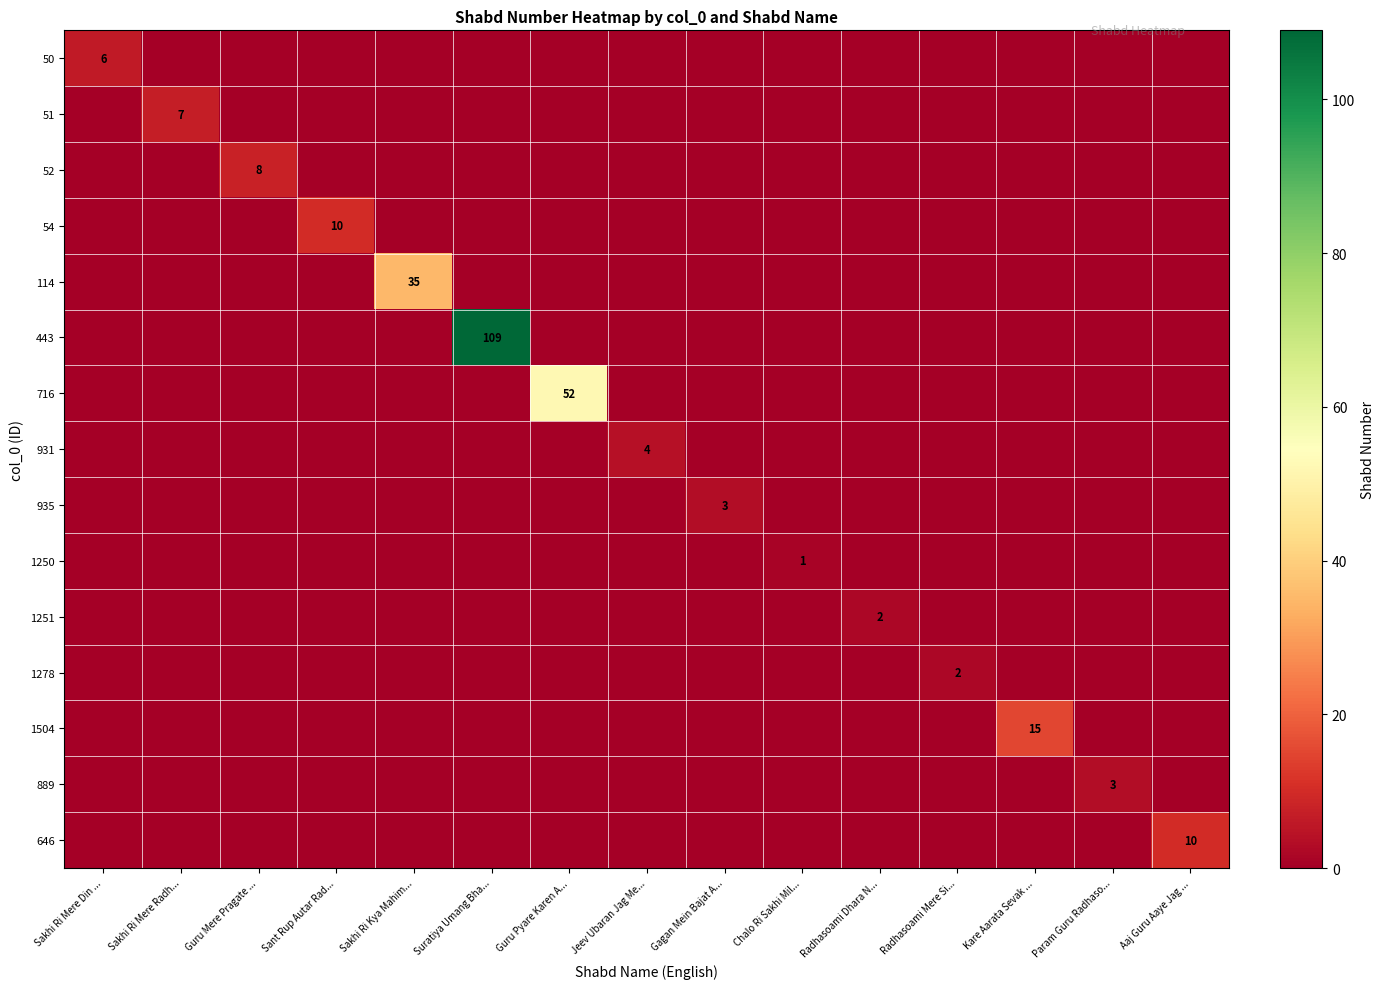

What is the sum of all 1504 values?

15